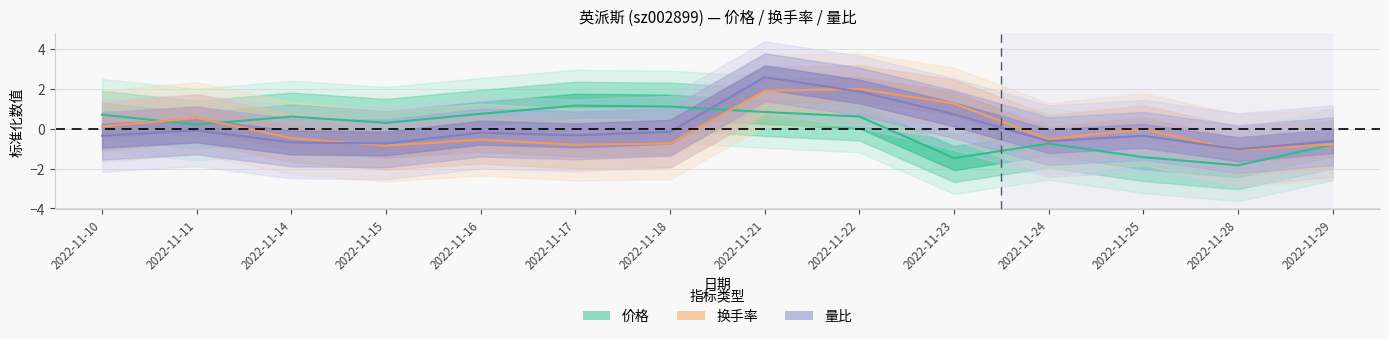

What is the lowest value of the 量比 series?

-1.0